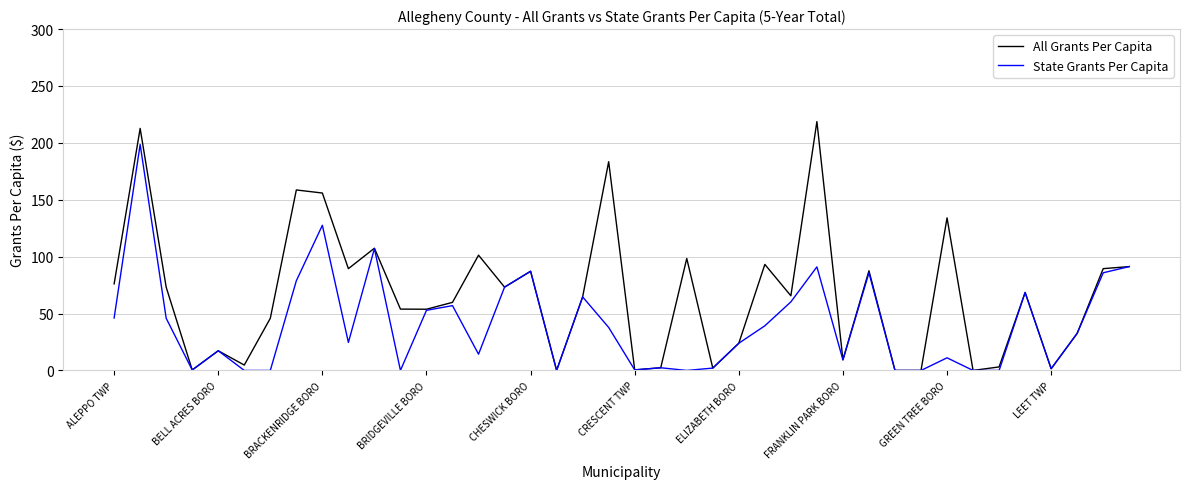

Which series has the widest spread of values?

All Grants Per Capita